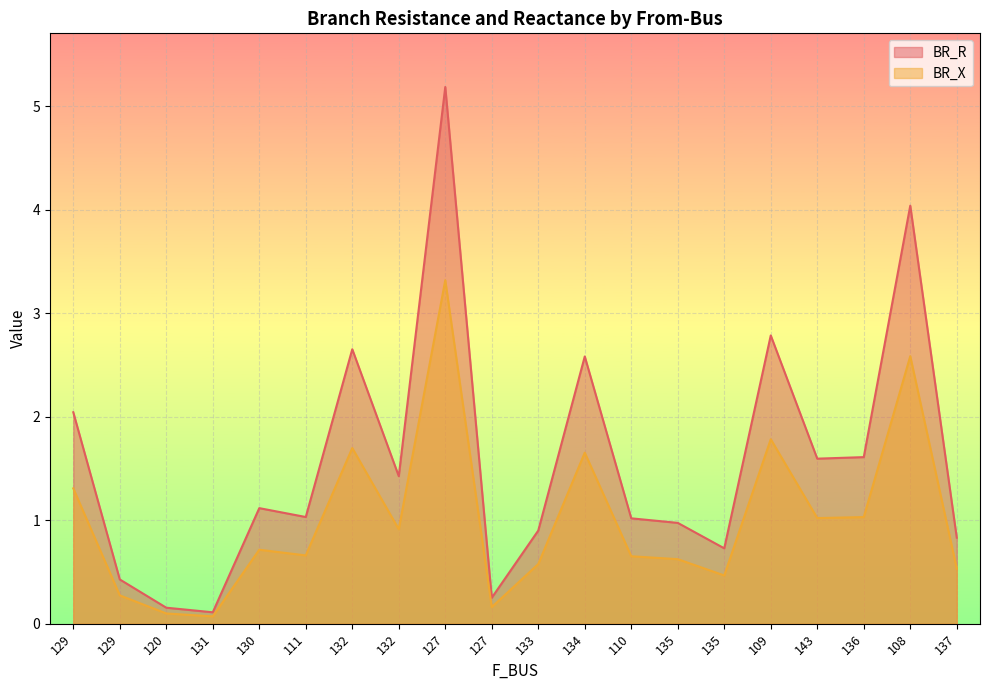

What is the label of the 5th point from the right?

109